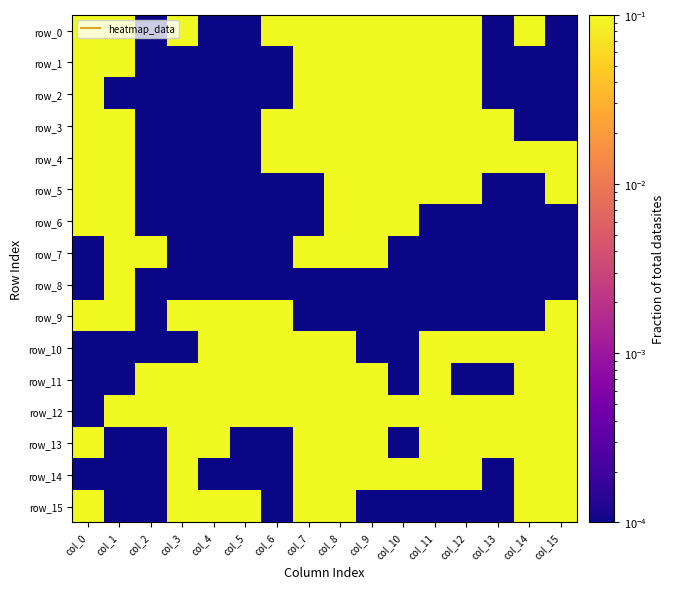

What is the maximum value for row_0?

0.1